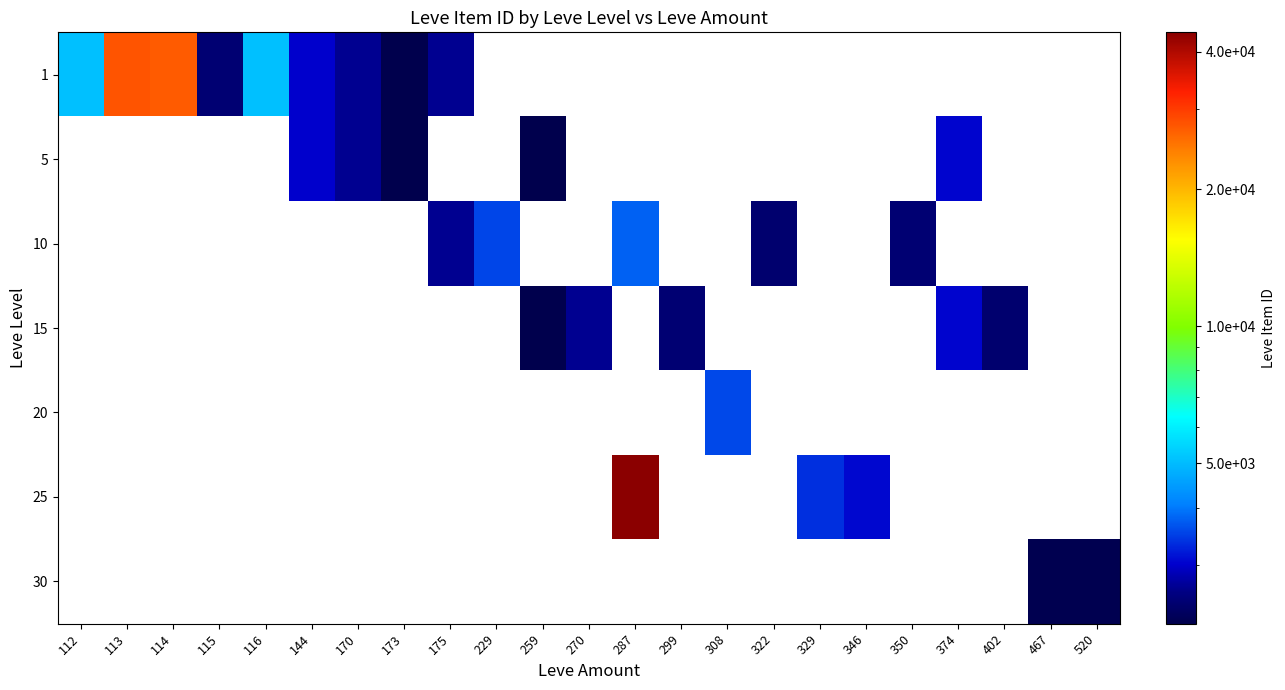

At which category does the chart reach its minimum across all series?

173